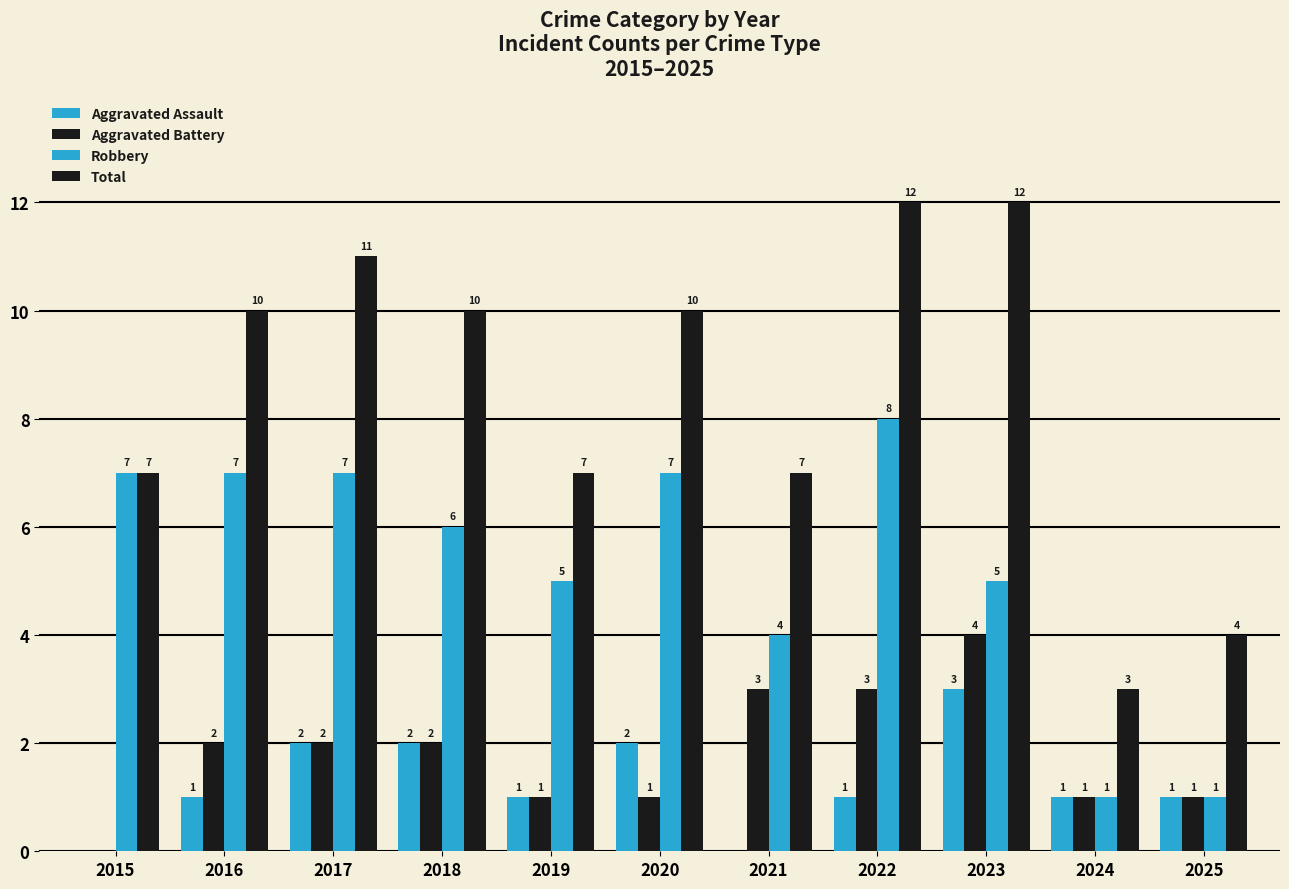

List the series in order of their peak value, lowest first.

Aggravated Assault, Aggravated Battery, Robbery, Total